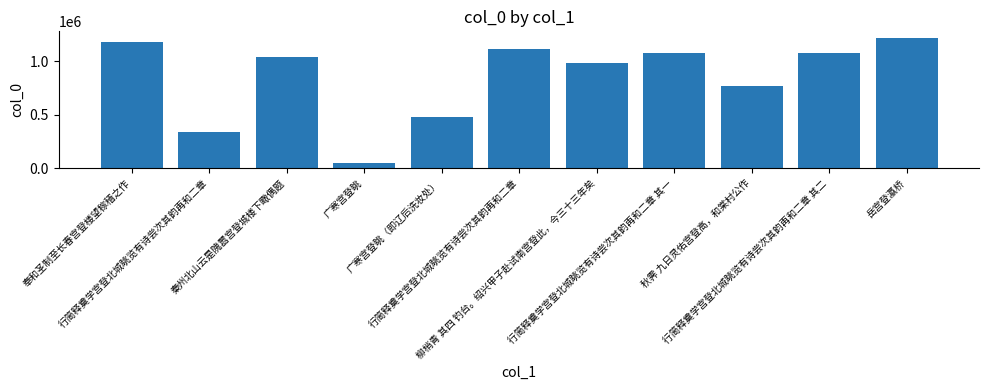

What is the ratio of the value at 奉和圣制至长春宫登楼望稼穑之作 to the value at 秋霁 九日灵佑宫登高，和棠村公作?

1.5